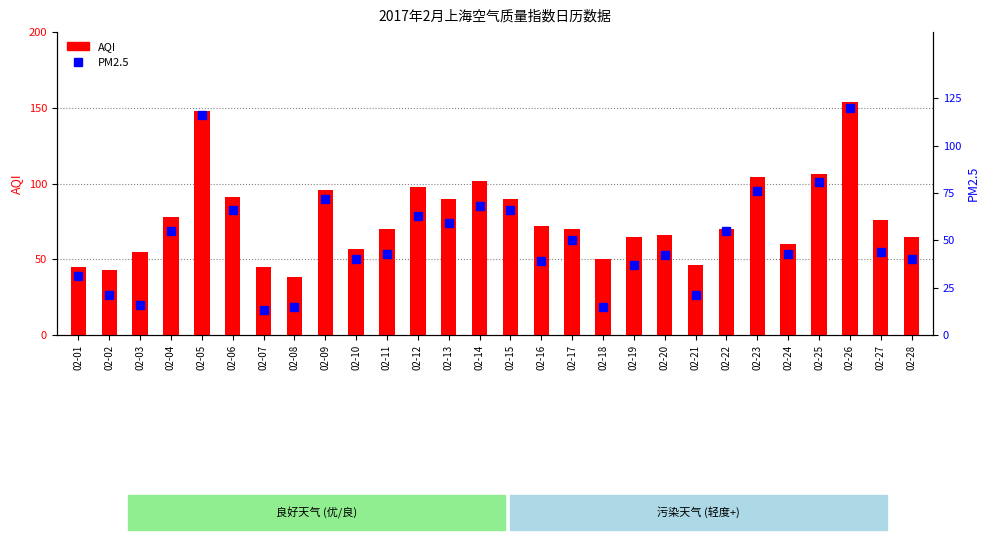

What is the value of the AQI bar at the 13th from the left?

90